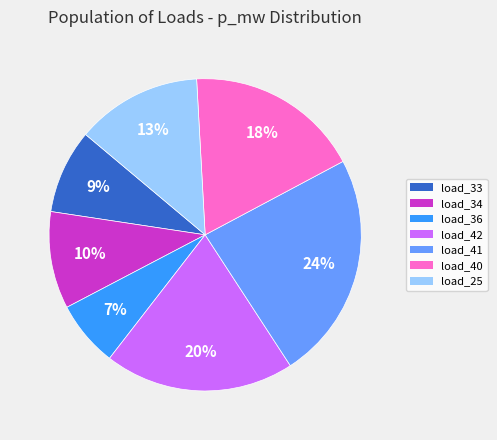

To the nearest percent, what is the difference between the largest and smallest slice percentages?

17%